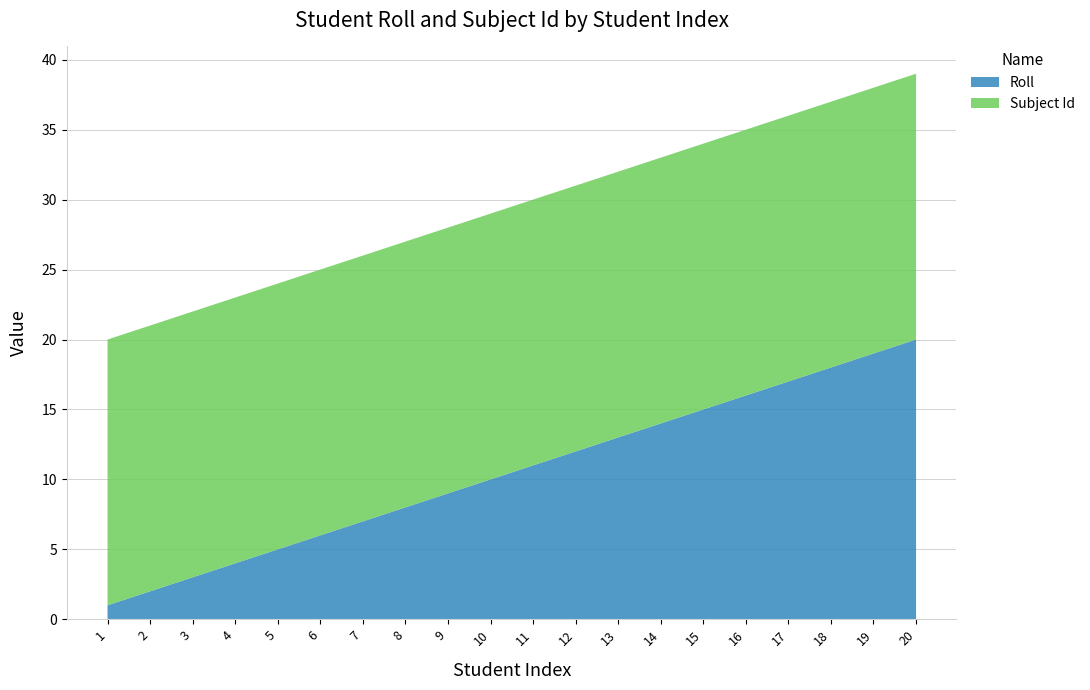

Reading left to right, transcribe all the data shown in this chart.

Roll: 1	2	3	4	5	6	7	8	9	10	11	12	13	14	15	16	17	18	19	20
Subject Id: 19	19	19	19	19	19	19	19	19	19	19	19	19	19	19	19	19	19	19	19